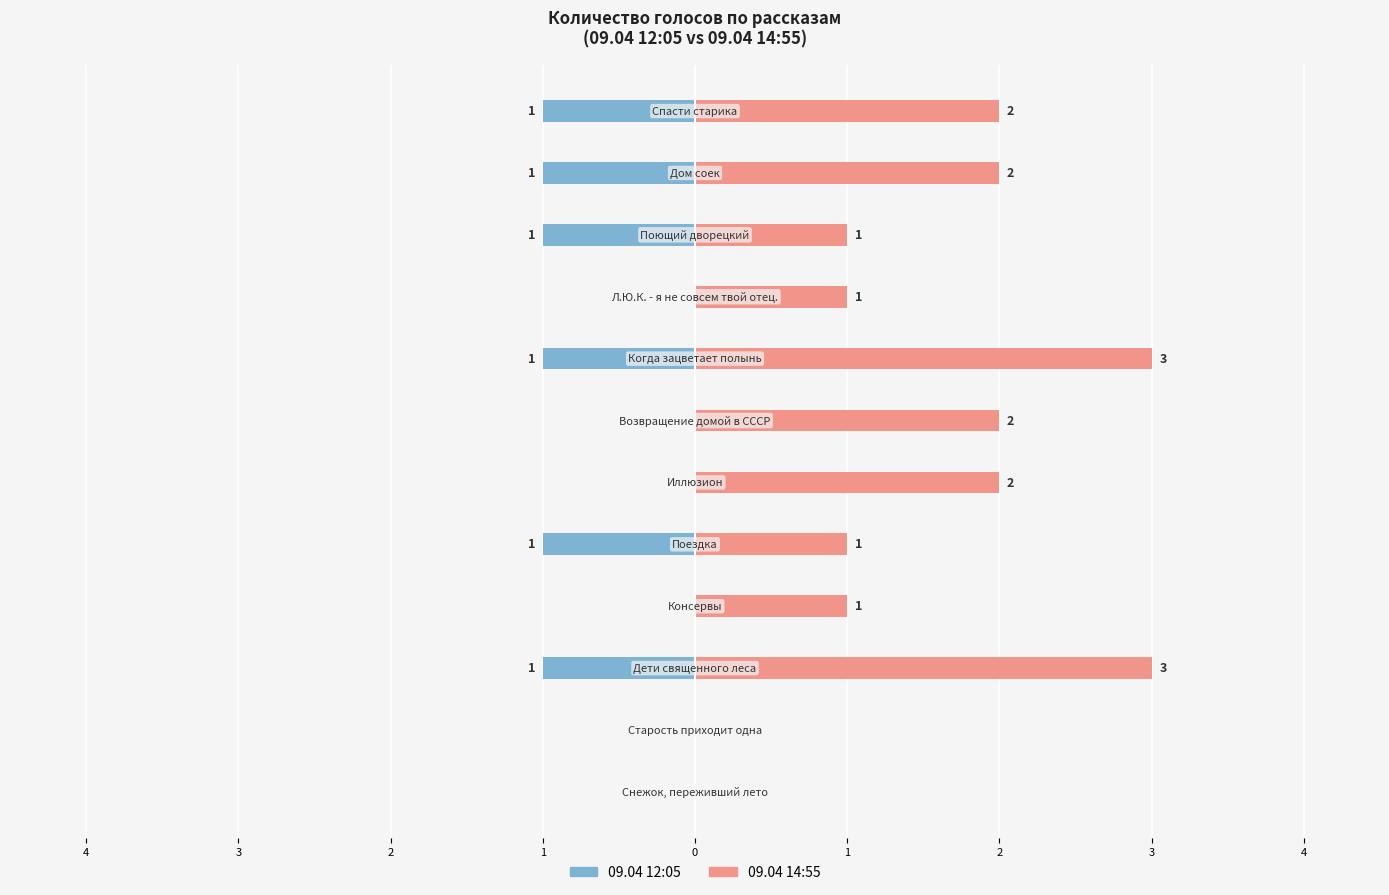

Is it true that 09.04 12:05 equals 0 at 4?

True